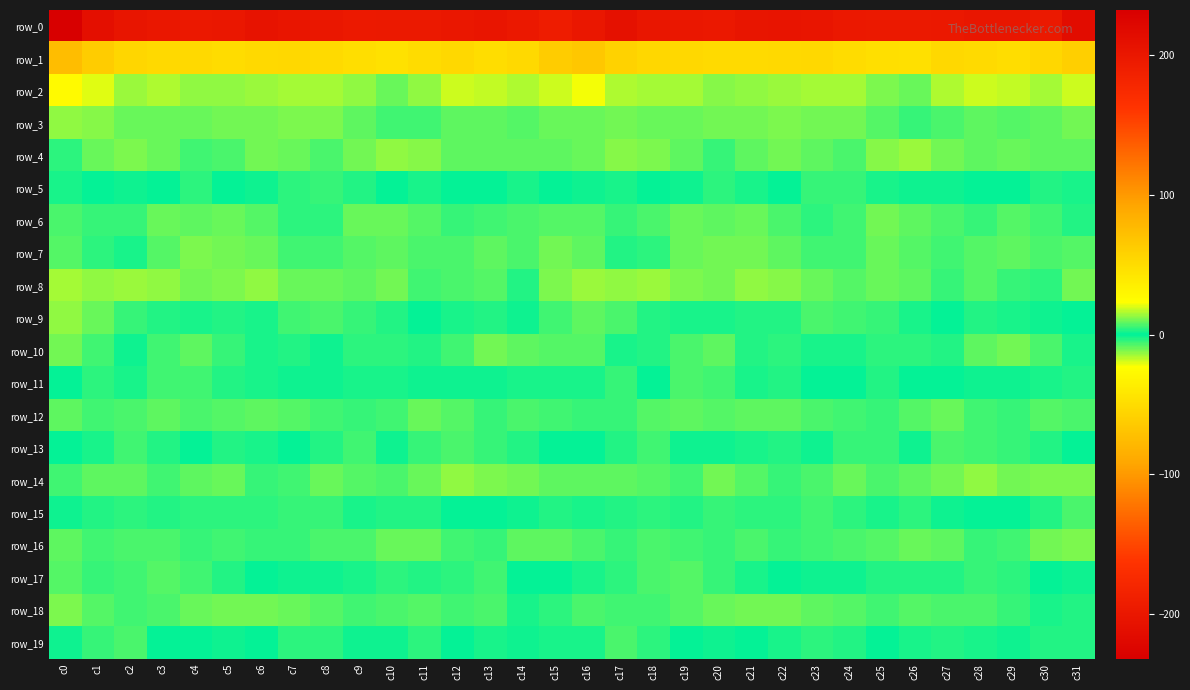

Count the number of data series in this chart.

20